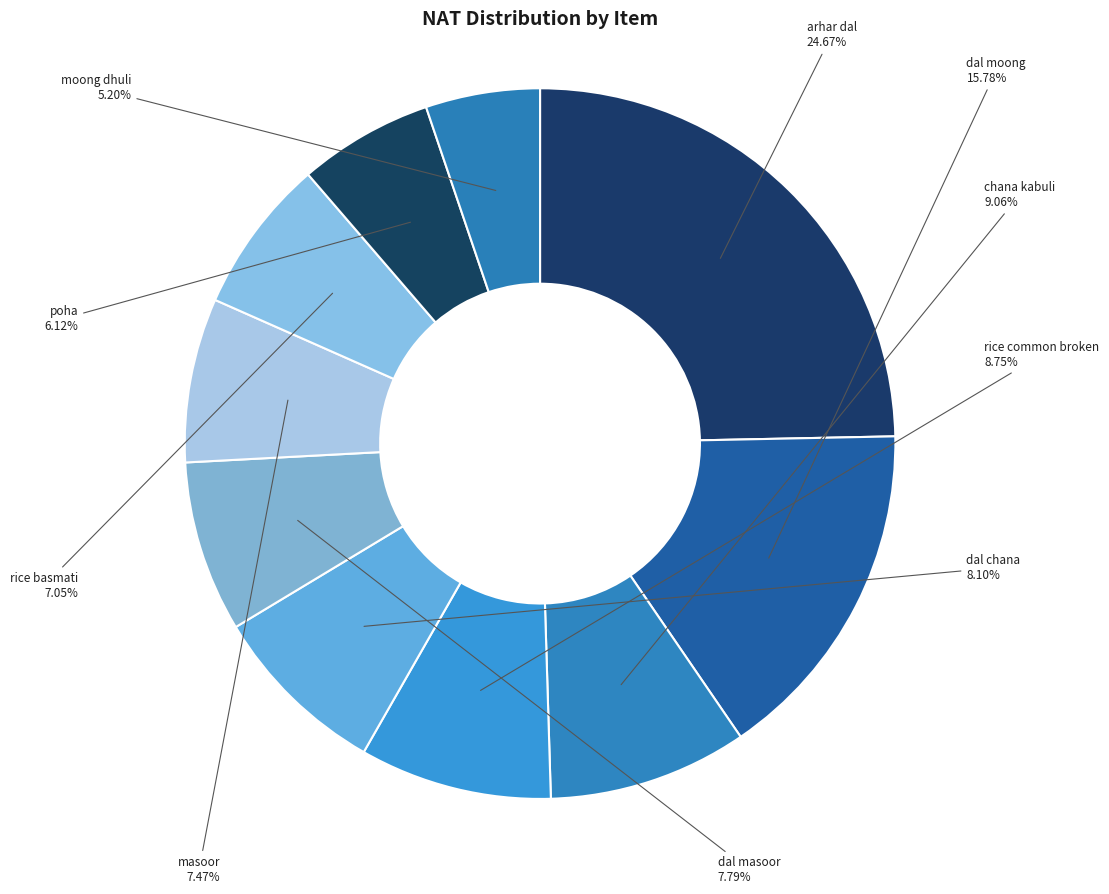

Does dal moong represent more than half of the total?

No